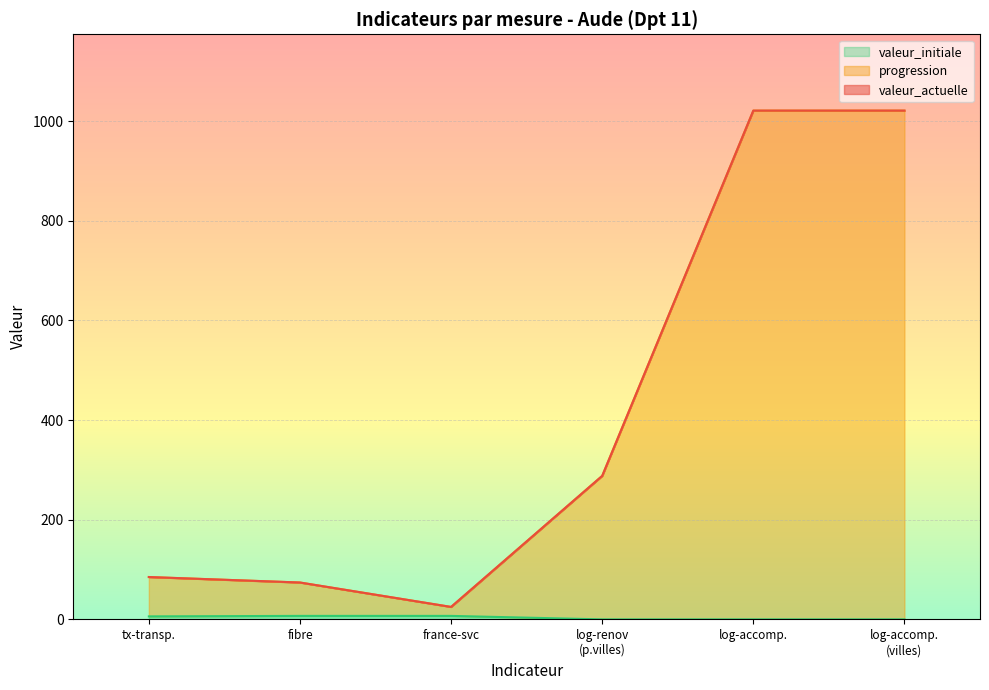

What is the maximum value for valeur_actuelle?

1021